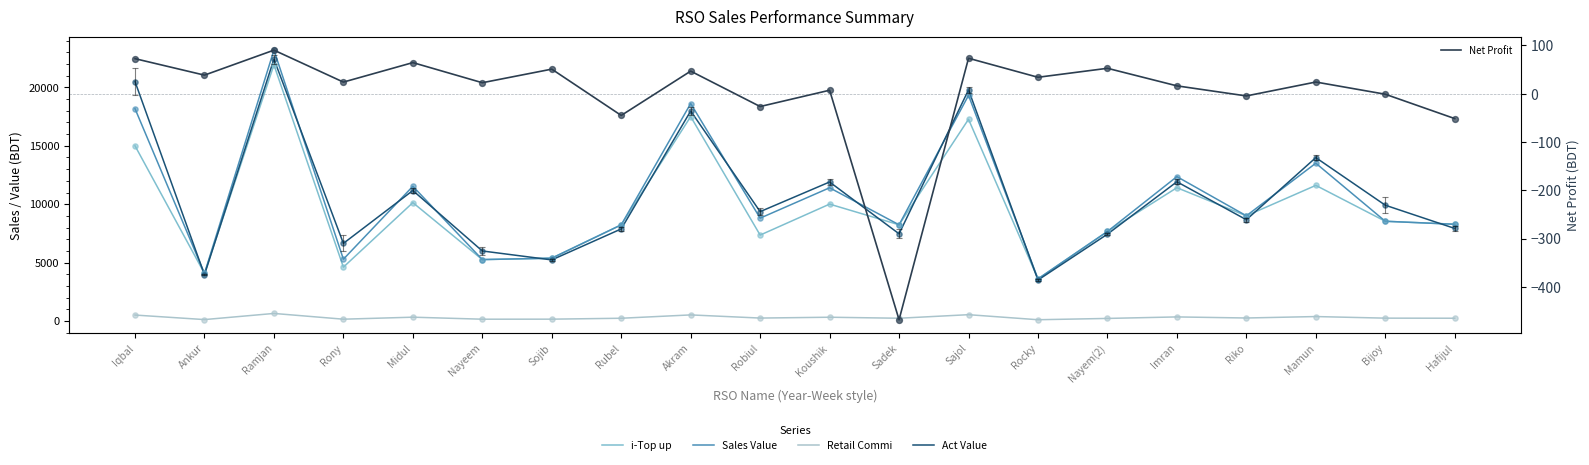

What is the total value across all series at Sajol?

56995.6